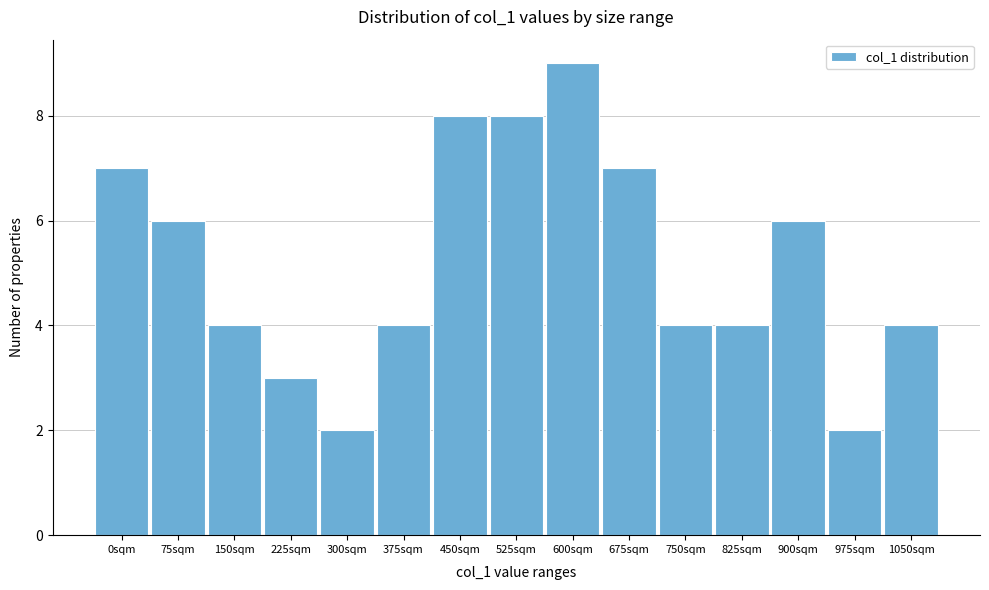

Reading left to right, transcribe all the data shown in this chart.

7	6	4	3	2	4	8	8	9	7	4	4	6	2	4